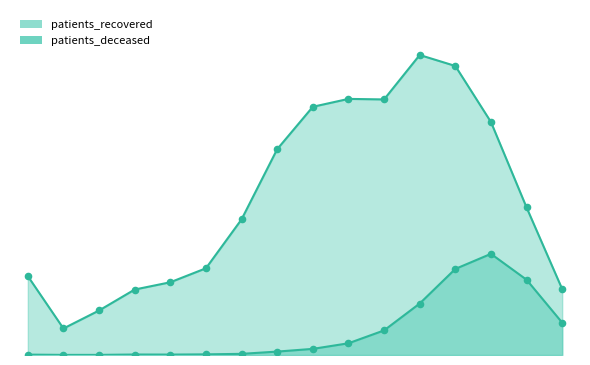

At which category is the sum across all series the highest?

75 - 79